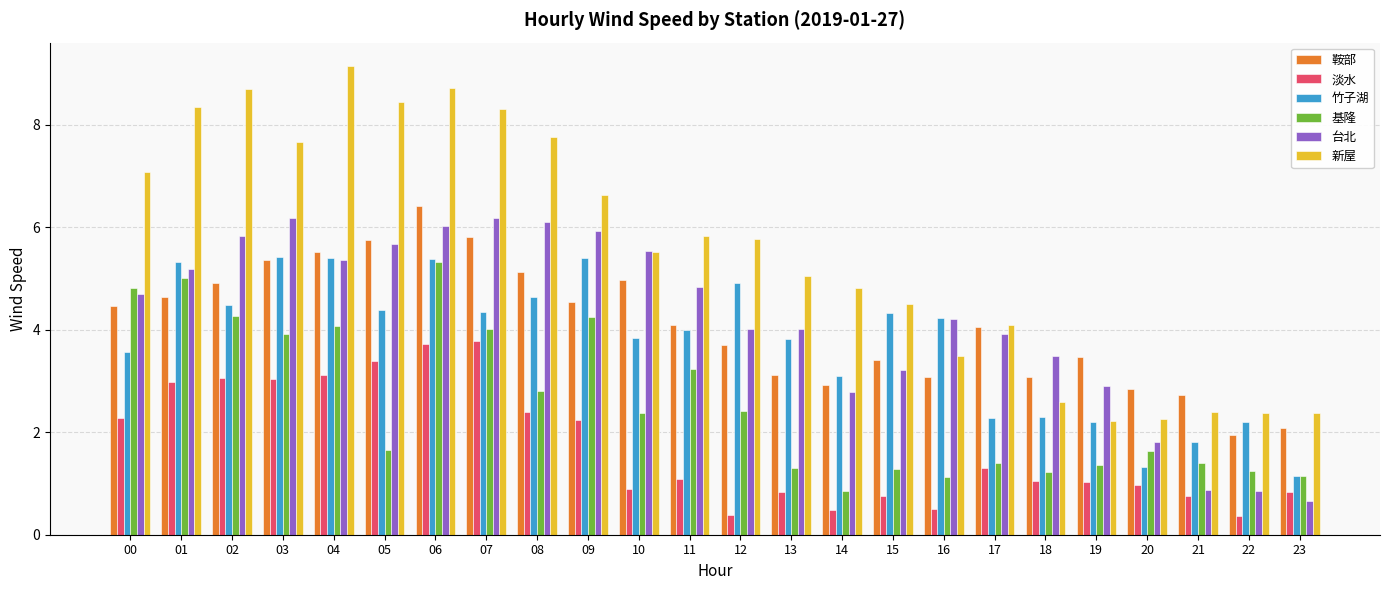

What value does the 淡水 series have at 07?

3.8